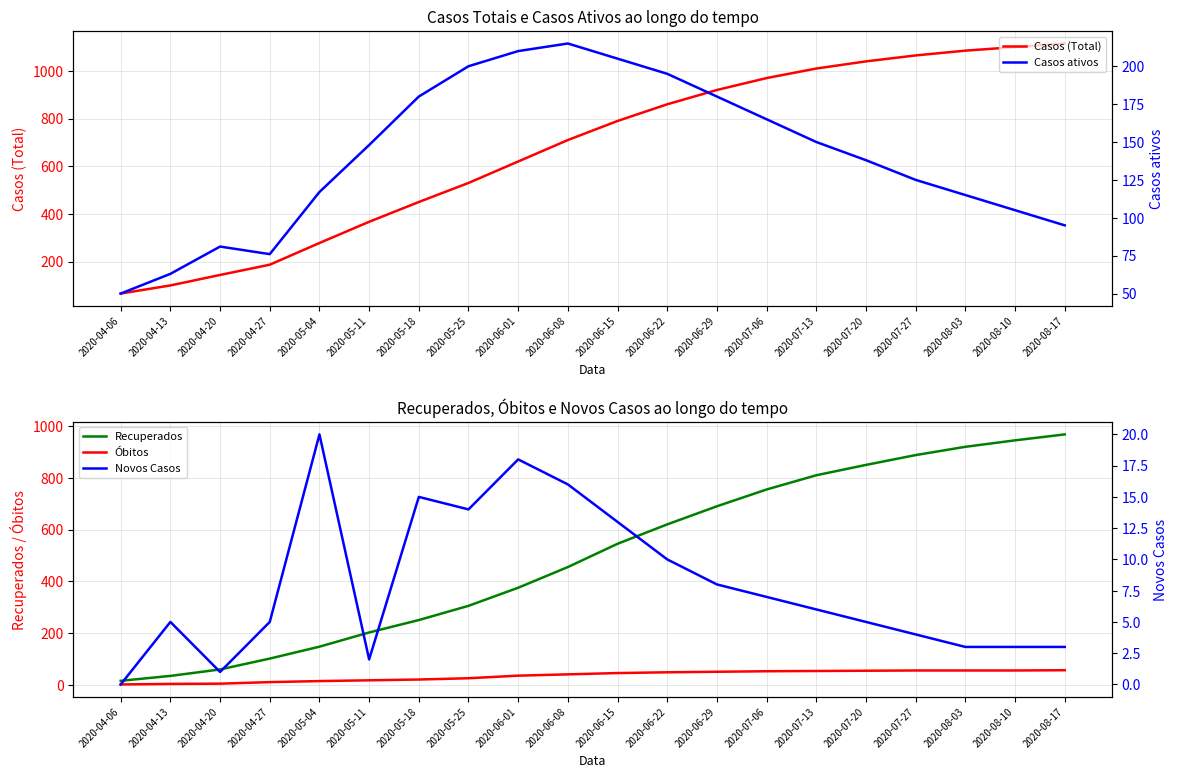

What is the label of the 4th point from the left?

2020-04-27